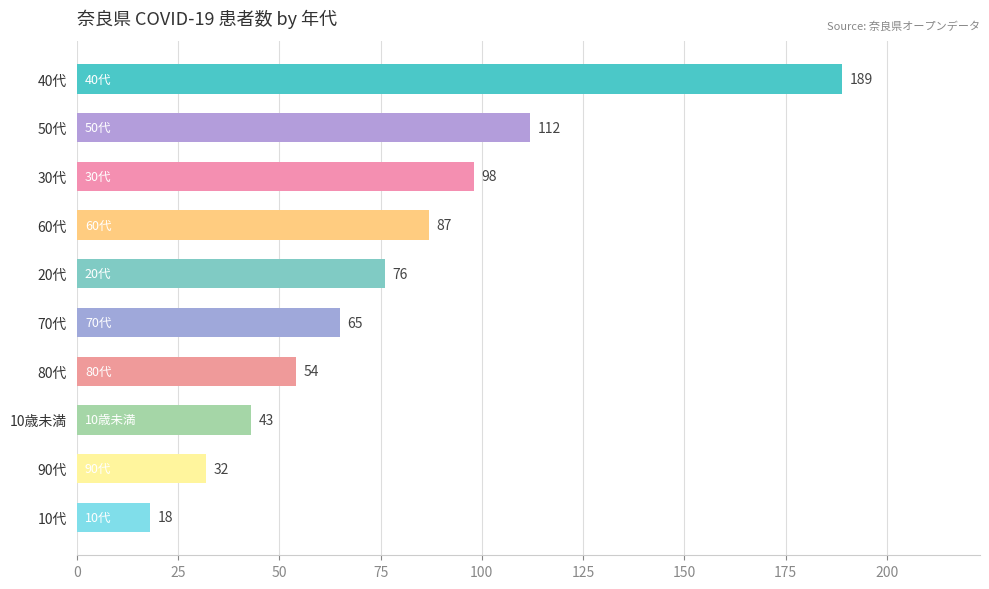

Reading top to bottom, what are all the values shown in this chart?

189	112	98	87	76	65	54	43	32	18